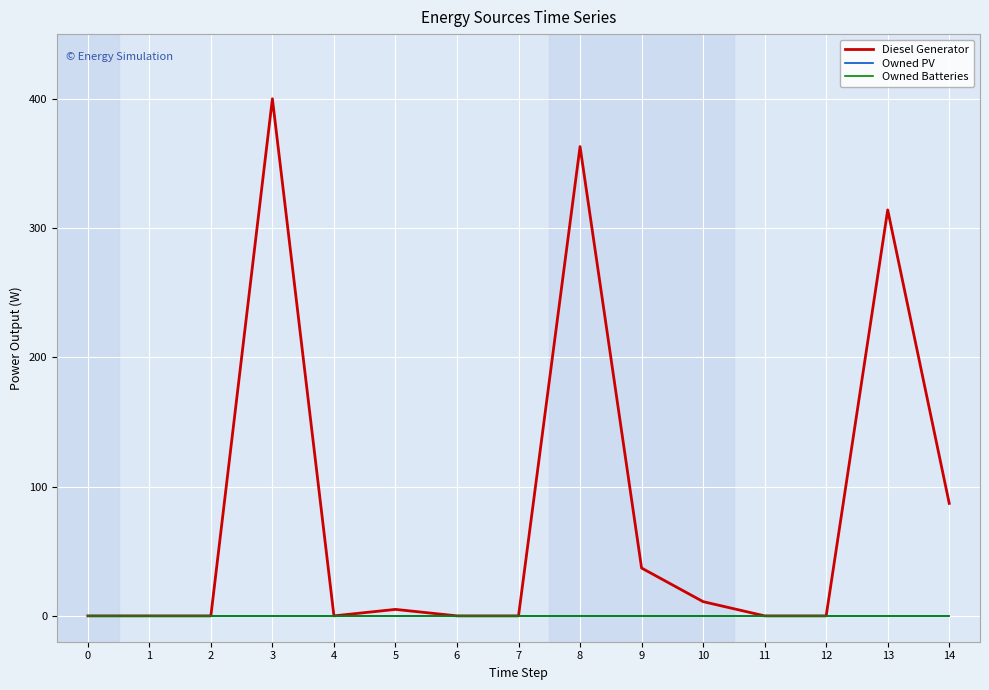

Does the chart display data point markers on the line(s)?

No